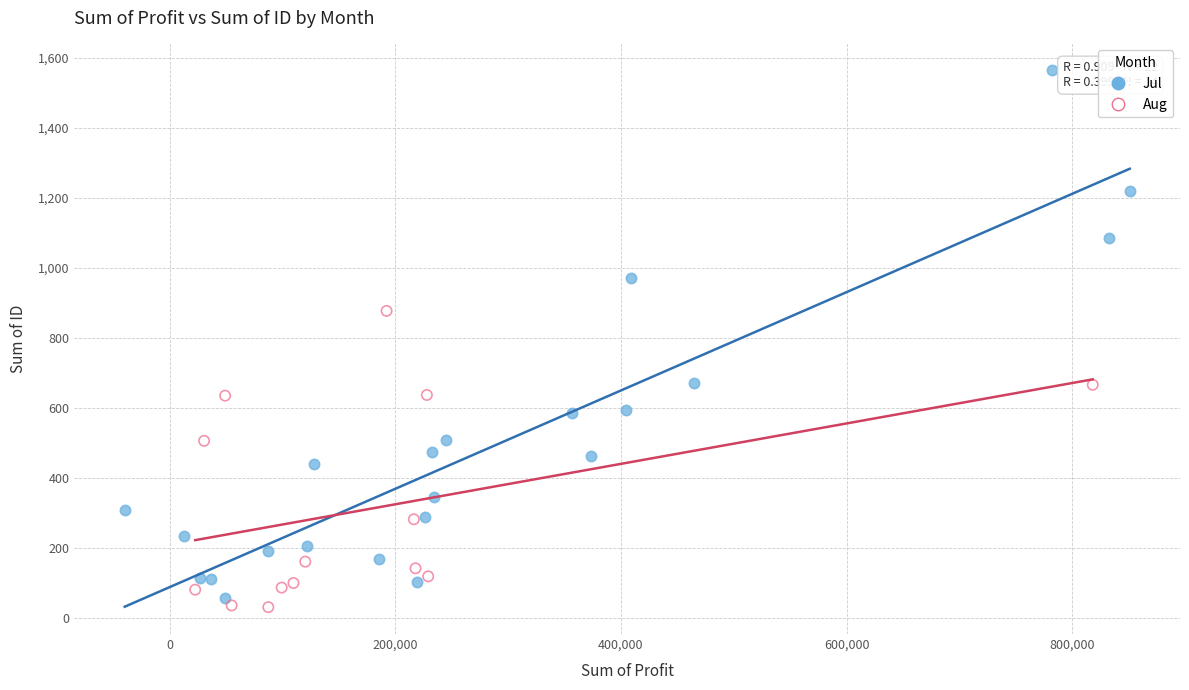

Which series has the widest spread of Y values?

Jul